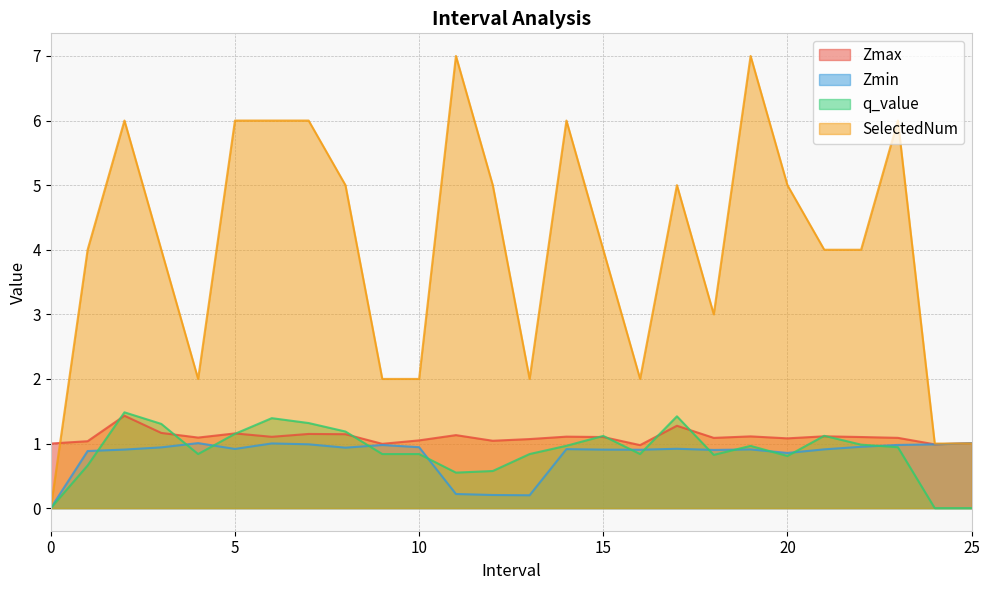

How many data points in q_value are above 0?

23